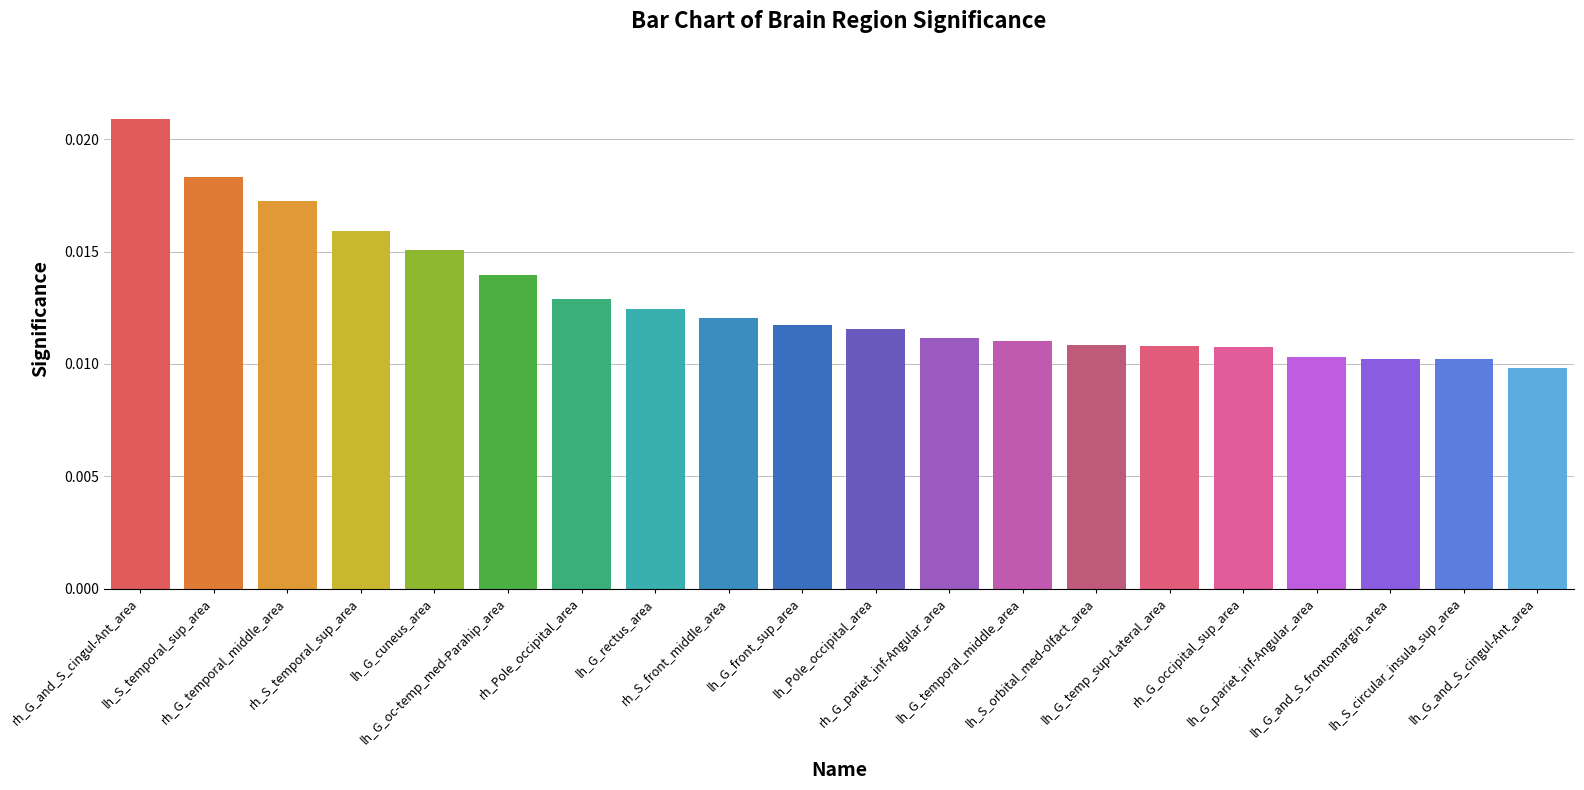

At which category does the chart reach its minimum across all series?

lh_G_and_S_cingul-Ant_area